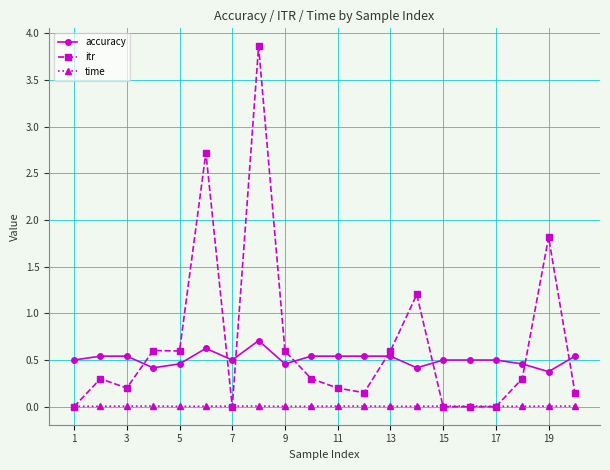

True or false: itr has more than 2 points higher than both neighbors.

True